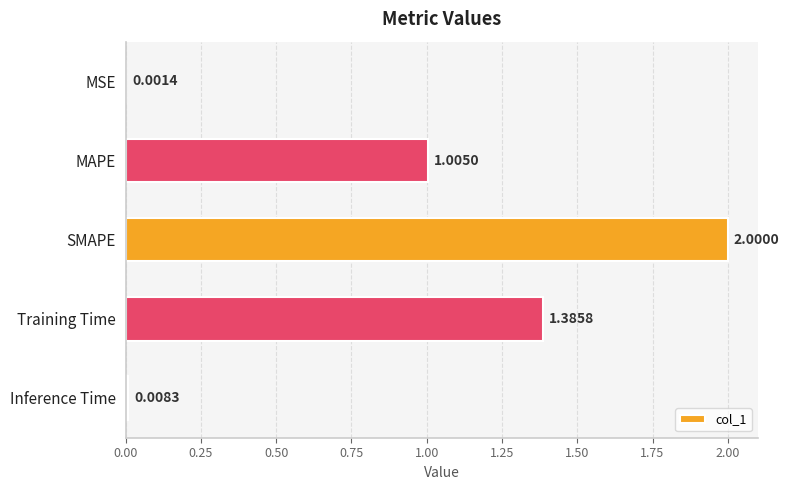

Which label corresponds to the largest value in the chart?

SMAPE